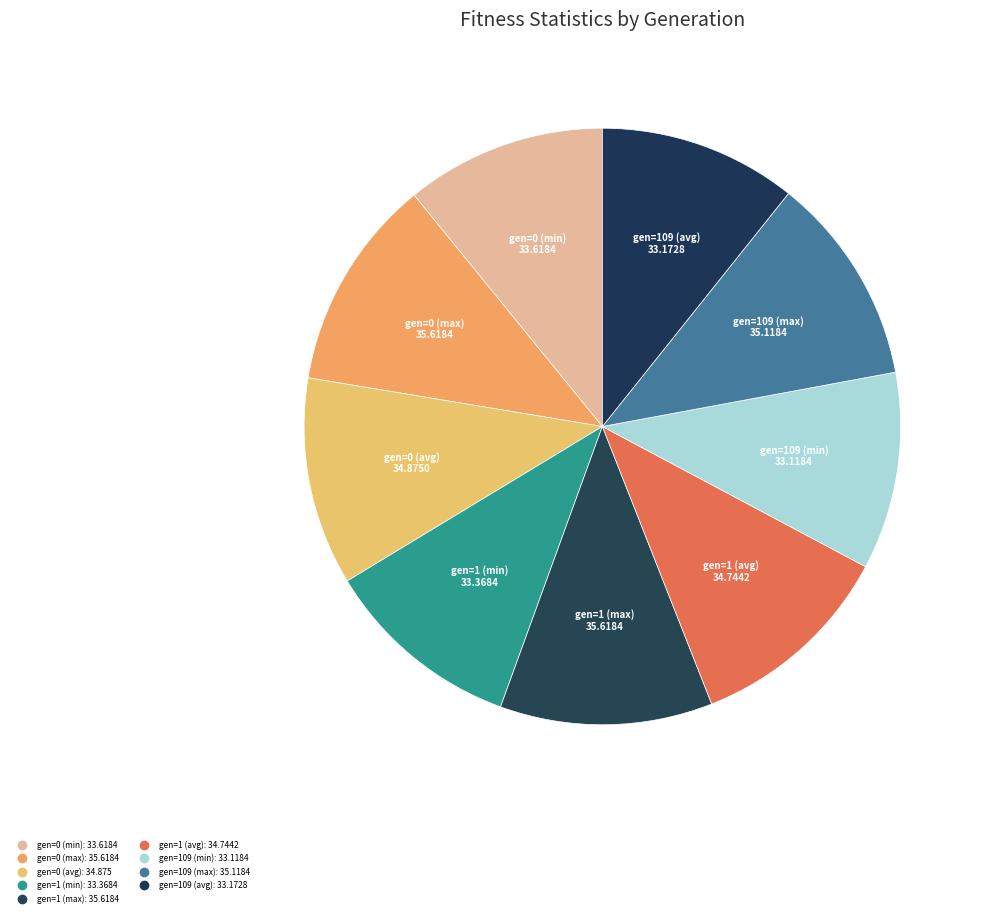

How many segments does this pie chart have?

9